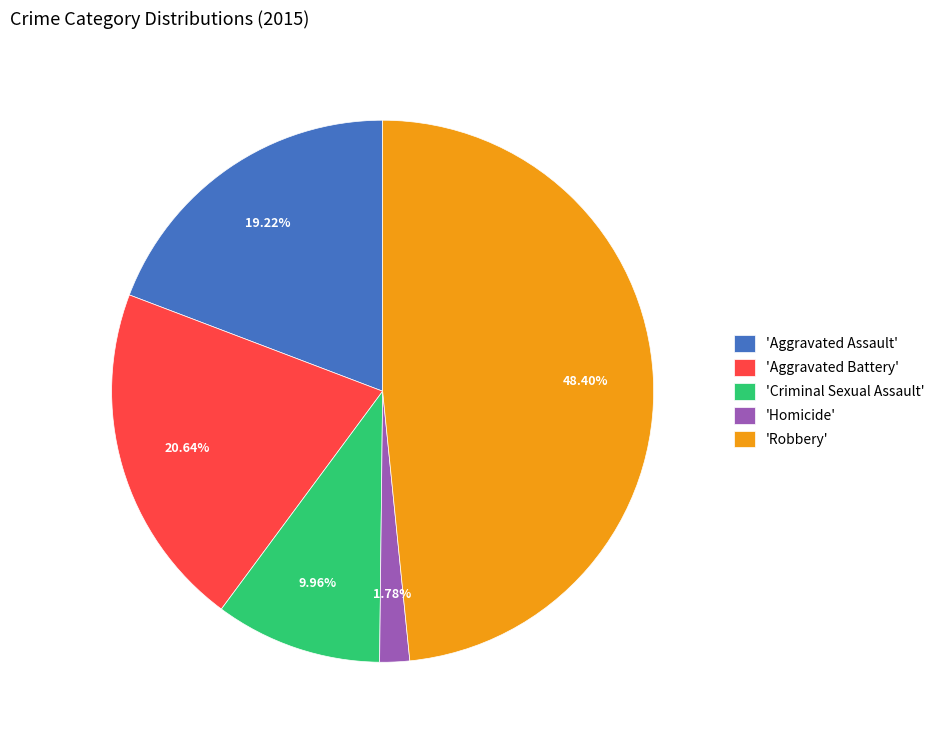

How many slices are in this pie chart?

5